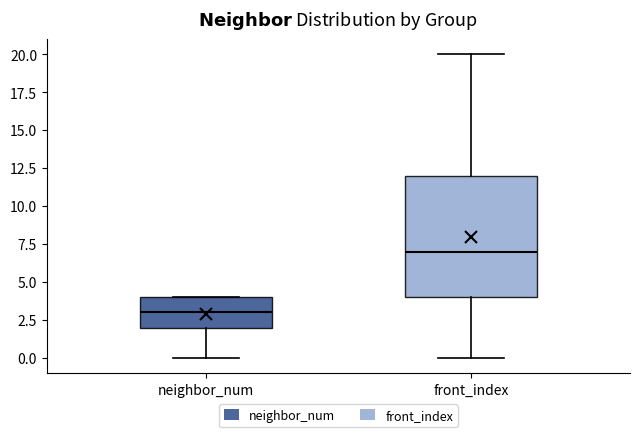

Which box is the tallest, from its lower edge to its upper edge?

front_index